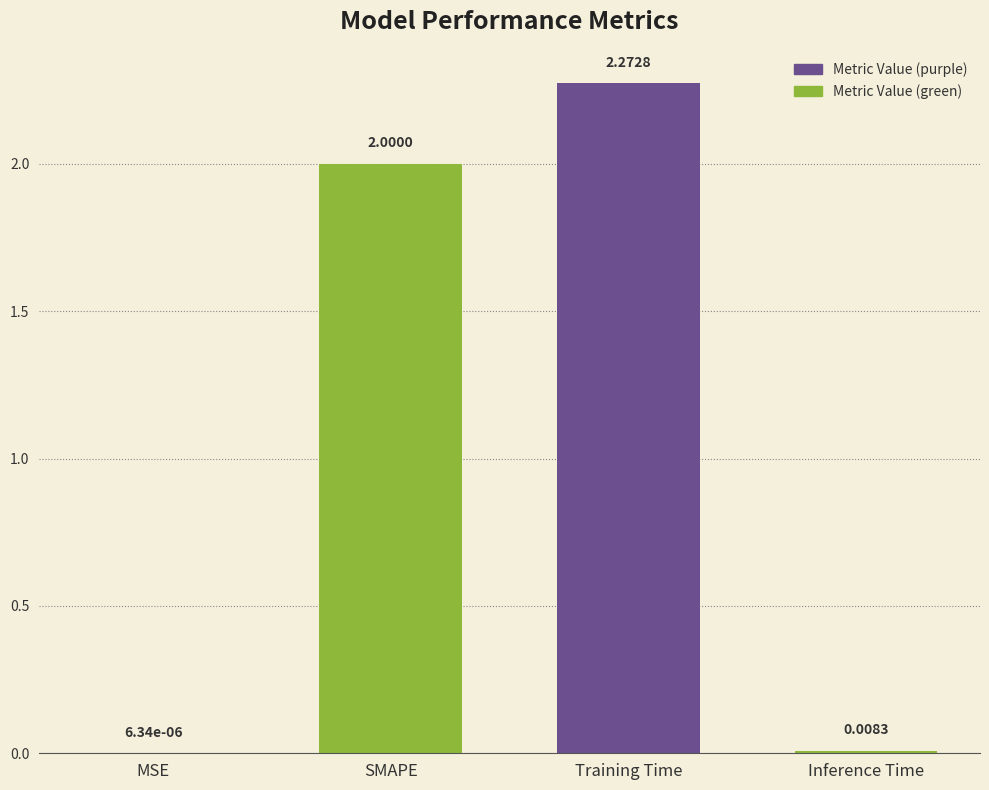

Where is the data nearest to the value 1?

Inference Time